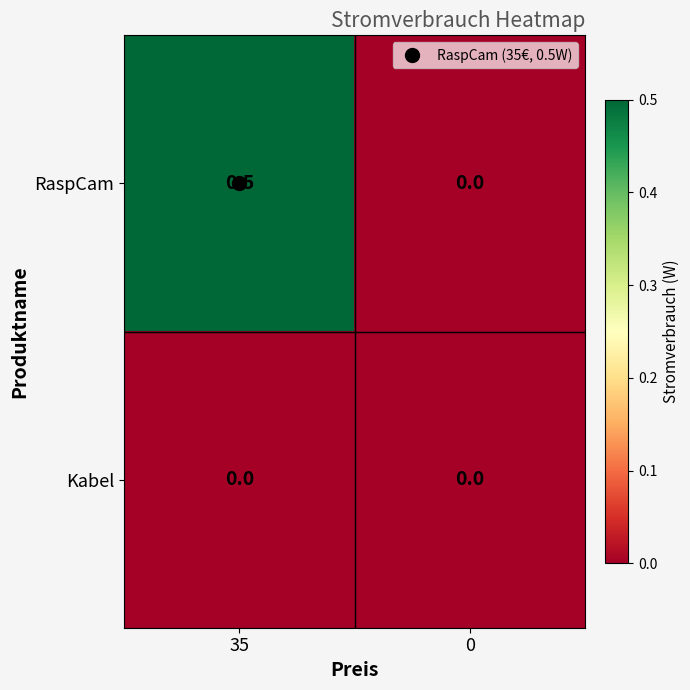

The Kabel series shows 0.0 at 35. True or false?

True